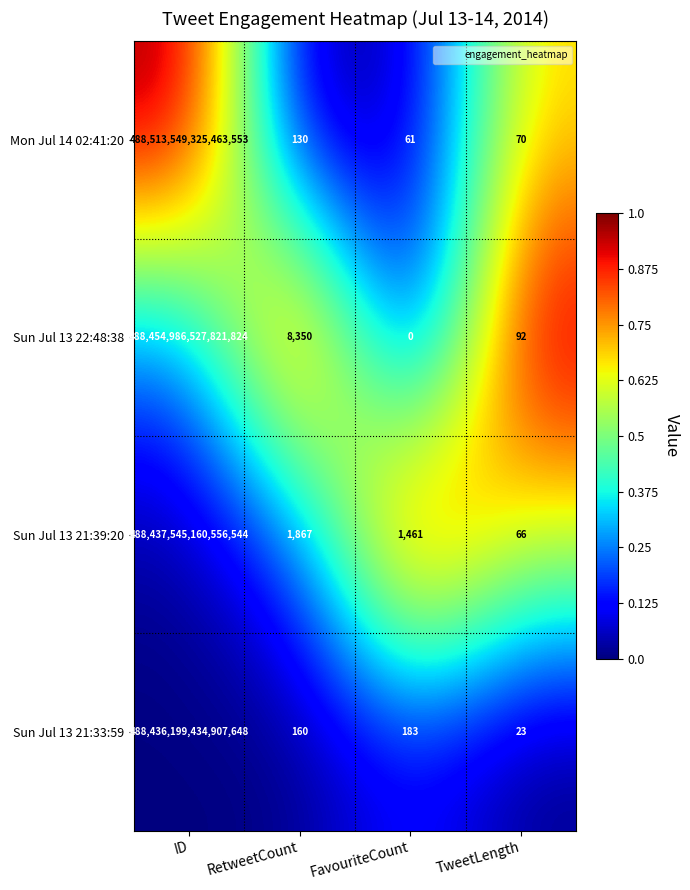

Rank the series by their maximum value, from lowest to highest.

Sun Jul 13 21:33:59, Sun Jul 13 21:39:20, Sun Jul 13 22:48:38, Mon Jul 14 02:41:20